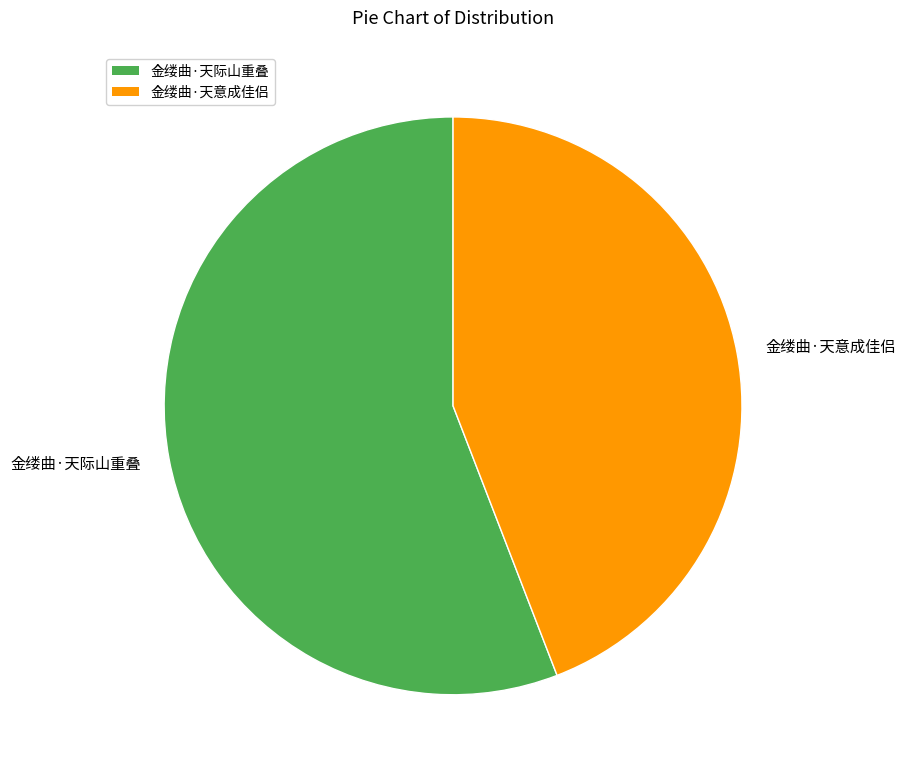

Is there any slice that represents more than half of the pie?

Yes